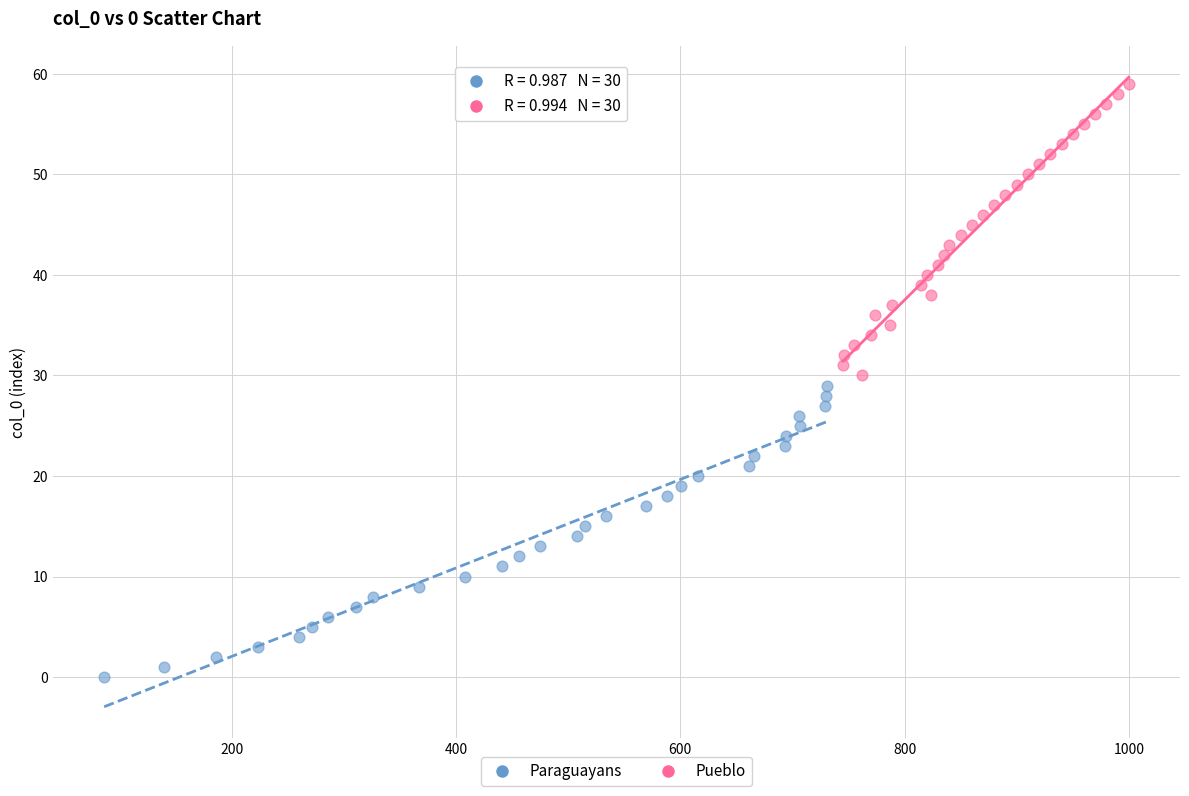

Which series contains the highest Y value?

Pueblo